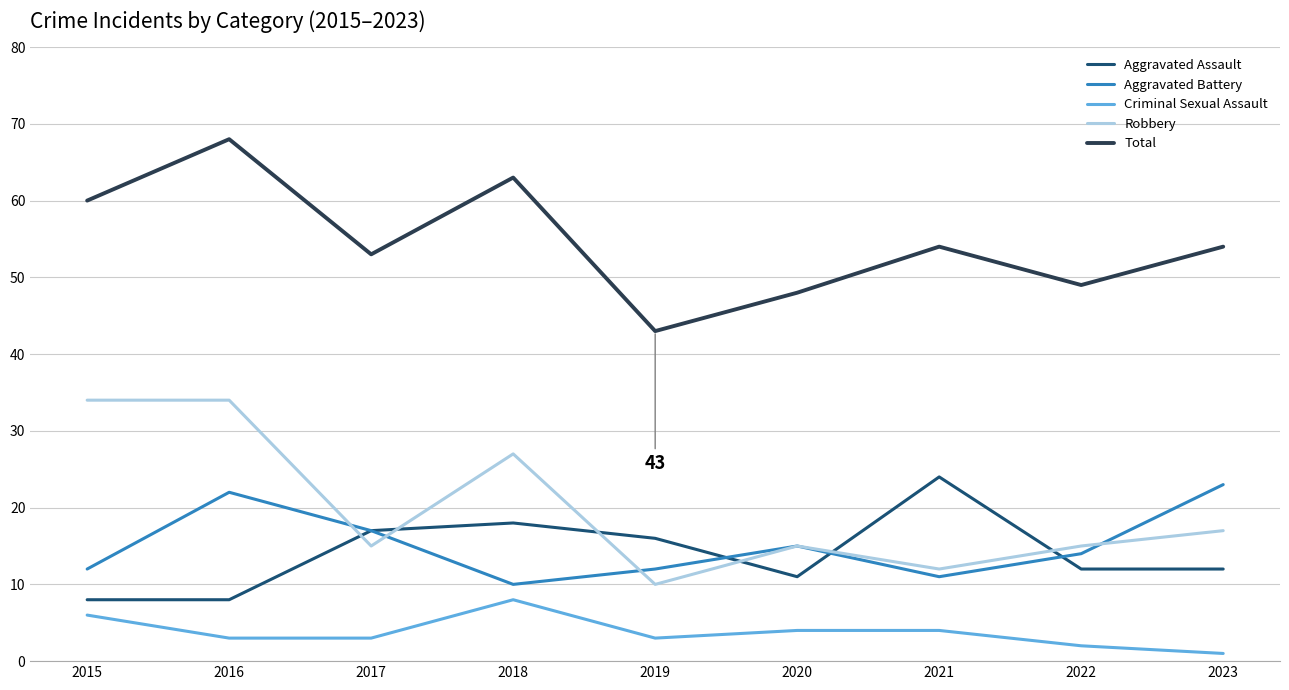

Reading left to right, transcribe all the data shown in this chart.

Aggravated Assault: 8	8	17	18	16	11	24	12	12
Aggravated Battery: 12	22	17	10	12	15	11	14	23
Criminal Sexual Assault: 6	3	3	8	3	4	4	2	1
Robbery: 34	34	15	27	10	15	12	15	17
Total: 60	68	53	63	43	48	54	49	54